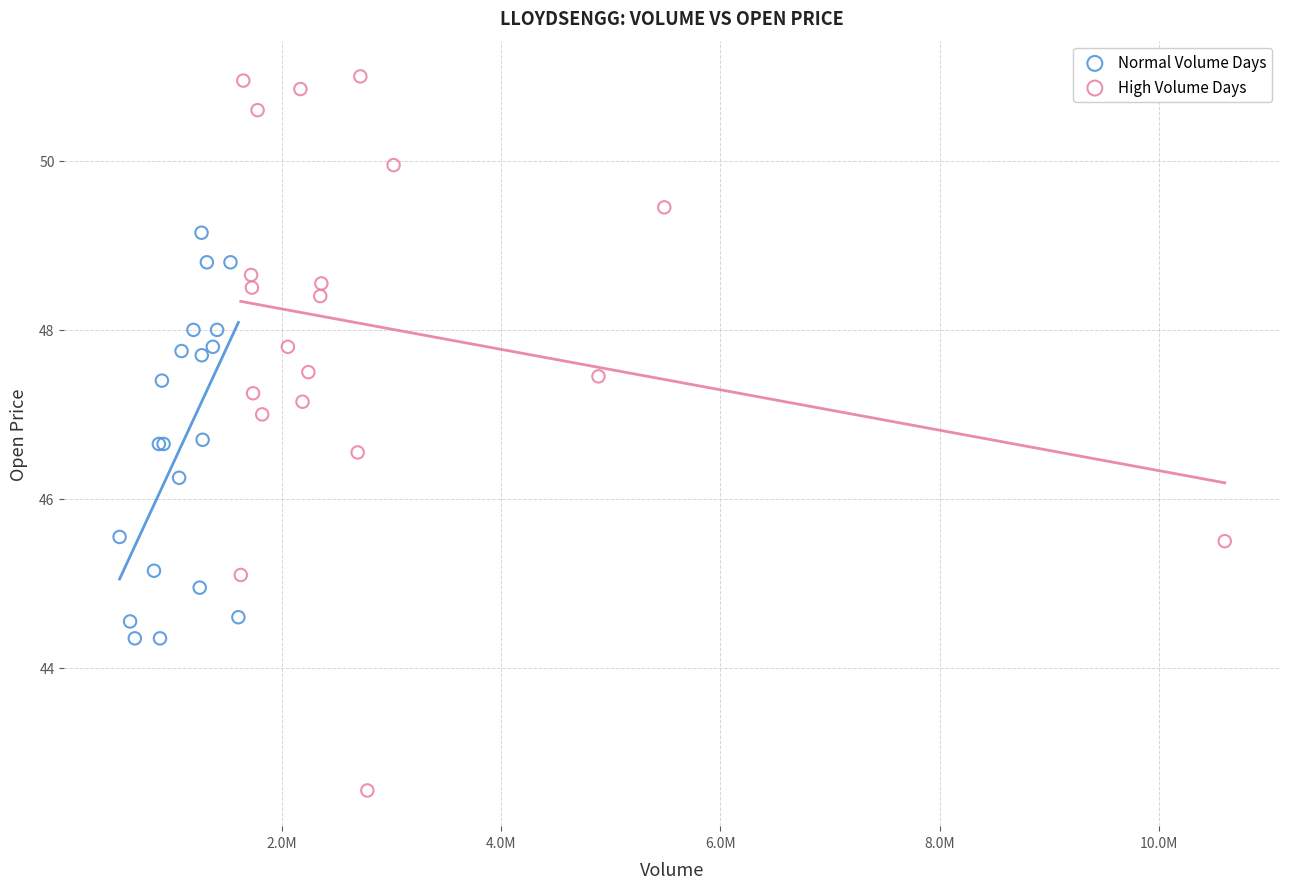

Which series has the widest spread of Y values?

High Volume Days